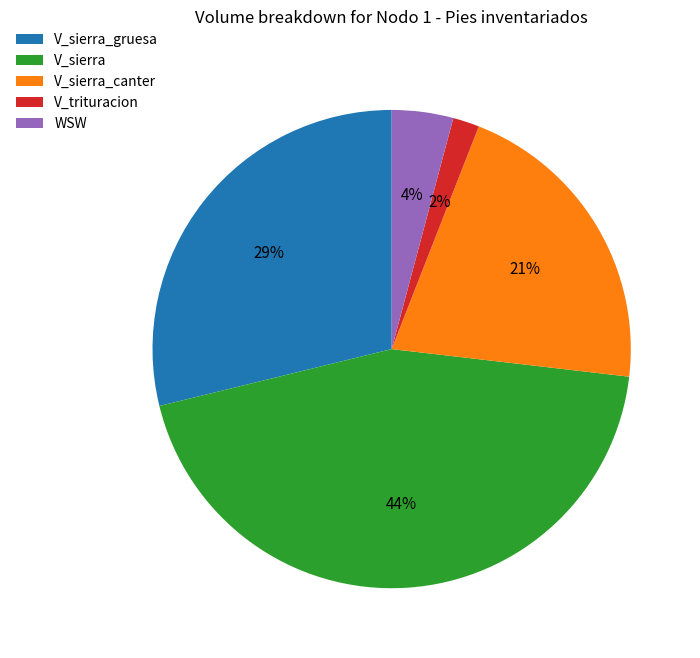

How many segments does this pie chart have?

5